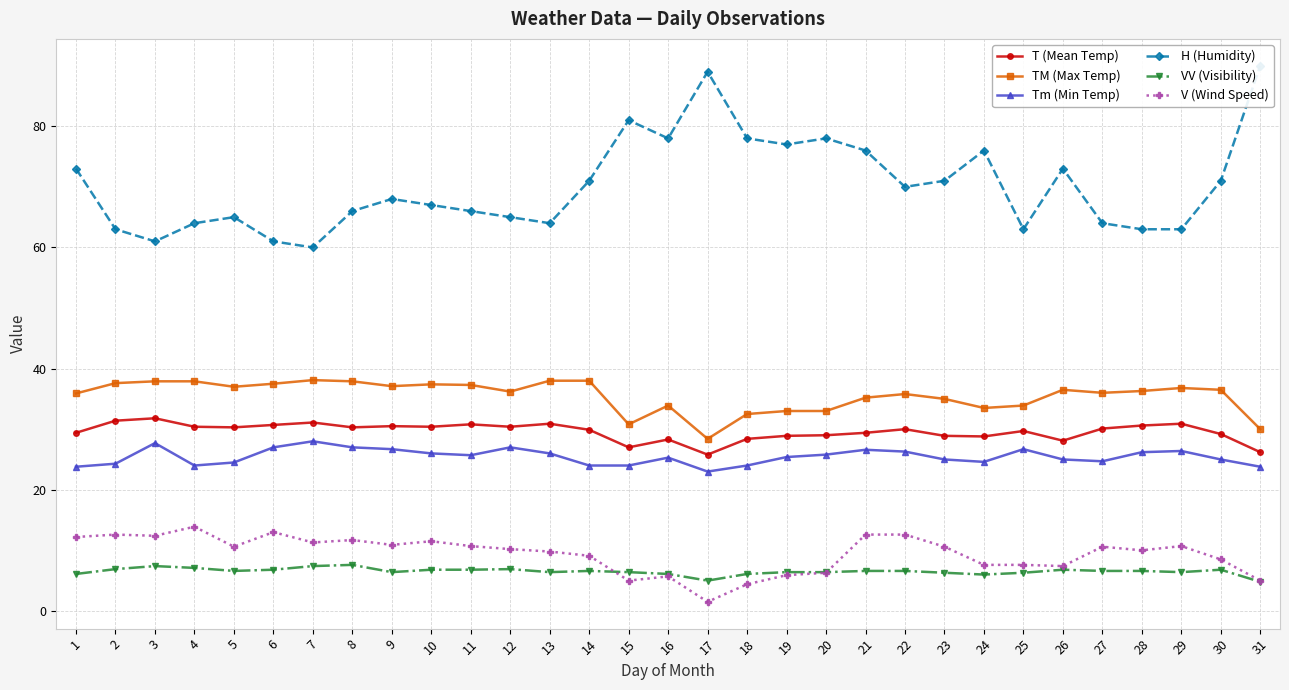

Reading right to left, what are all the values shown in this chart?

T (Mean Temp): 26.2	29.2	30.9	30.6	30.1	28.1	29.7	28.8	28.9	30.0	29.4	29.0	28.9	28.4	25.8	28.3	27.0	29.9	30.9	30.4	30.8	30.4	30.5	30.3	31.1	30.7	30.3	30.4	31.8	31.4	29.4
TM (Max Temp): 30.0	36.5	36.8	36.3	36.0	36.5	33.9	33.5	35.0	35.8	35.2	33.0	33.0	32.5	28.4	33.9	30.8	38.0	38.0	36.2	37.3	37.4	37.1	37.9	38.1	37.5	37.0	37.9	37.9	37.6	35.9
Tm (Min Temp): 23.8	25.0	26.4	26.2	24.7	25.0	26.7	24.6	25.0	26.3	26.6	25.8	25.4	24.0	23.0	25.3	24.0	24.0	26.0	27.0	25.7	26.0	26.7	27.0	28.0	27.0	24.5	24.0	27.7	24.3	23.8
H (Humidity): 90.0	71.0	63.0	63.0	64.0	73.0	63.0	76.0	71.0	70.0	76.0	78.0	77.0	78.0	89.0	78.0	81.0	71.0	64.0	65.0	66.0	67.0	68.0	66.0	60.0	61.0	65.0	64.0	61.0	63.0	73.0
VV (Visibility): 4.8	6.8	6.4	6.6	6.6	6.8	6.3	6.0	6.3	6.6	6.6	6.4	6.4	6.1	5.0	6.1	6.4	6.6	6.4	6.9	6.8	6.8	6.4	7.6	7.4	6.8	6.6	7.1	7.4	6.9	6.1
V (Wind Speed): 5.0	8.5	10.7	10.0	10.6	7.4	7.6	7.6	10.6	12.6	12.6	6.3	5.9	4.4	1.5	5.7	5.0	9.1	9.8	10.2	10.7	11.5	10.9	11.7	11.3	13.0	10.6	13.9	12.4	12.6	12.2